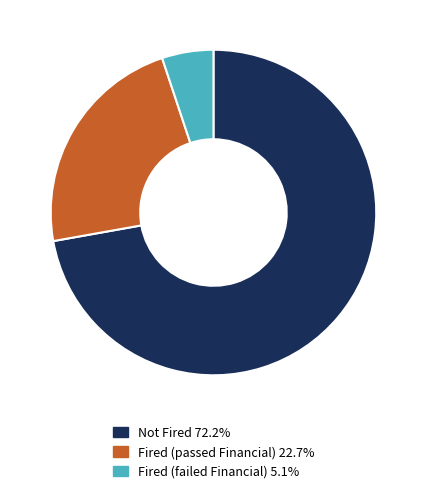

What is the ratio of the value at Fired (passed Financial) 22.7% to the value at Fired (failed Financial) 5.1%?

4.4